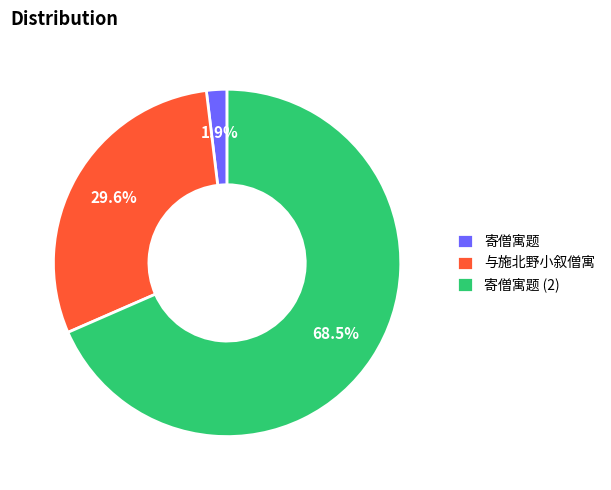

How many segments does this pie chart have?

3